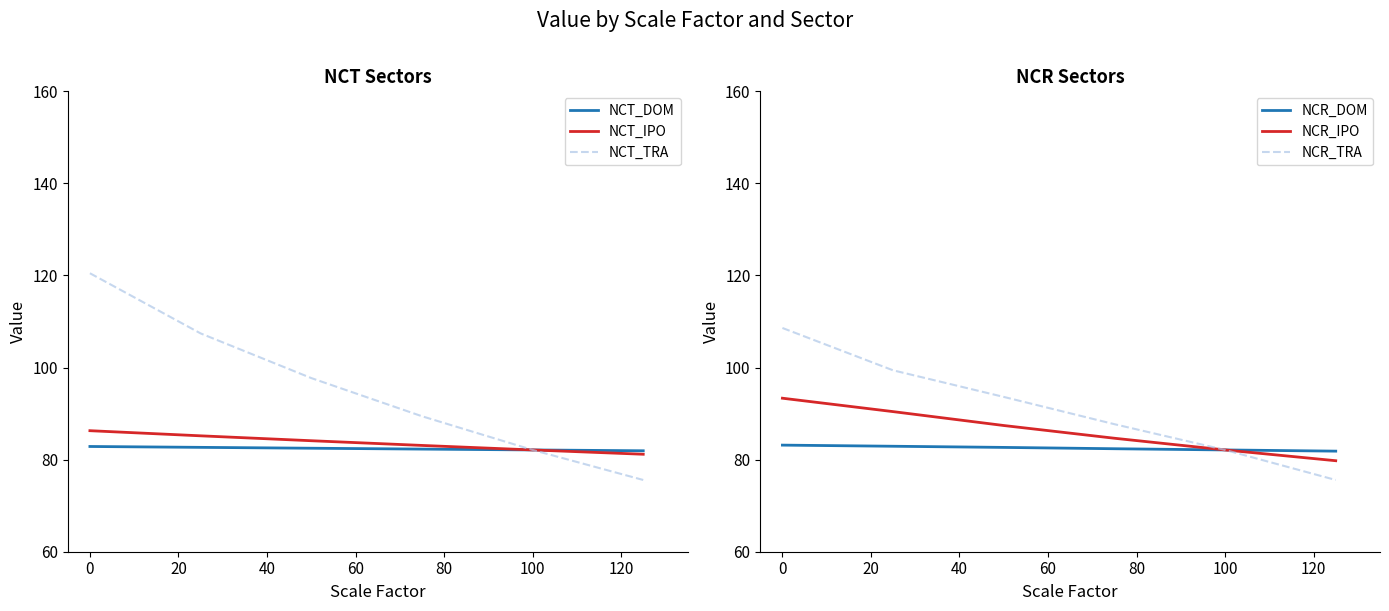

Reading left to right, transcribe all the data shown in this chart.

NCT_DOM: 82.9	82.7	82.5	82.3	82.1	81.9
NCT_IPO: 86.3	85.2	84.1	83.1	82.1	81.2
NCT_TRA: 120.5	107.4	97.7	89.4	82.1	75.6
NCR_DOM: 83.2	82.9	82.7	82.4	82.1	81.8
NCR_IPO: 93.3	90.4	87.4	84.6	82.1	79.8
NCR_TRA: 108.6	99.4	93.6	87.7	82.1	75.6